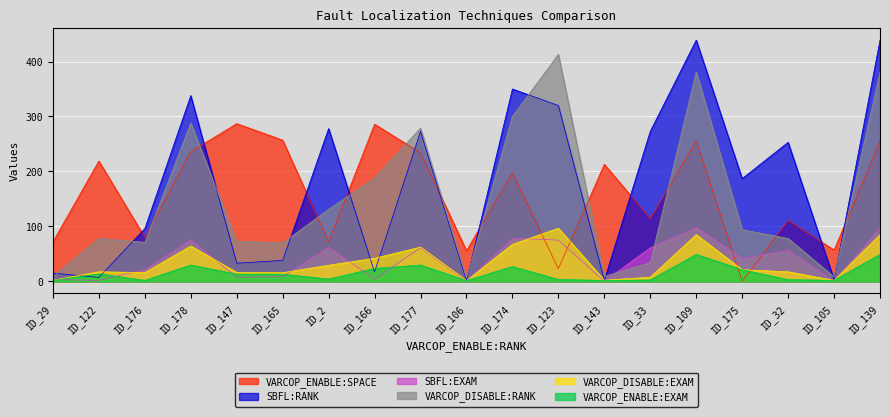

Where is VARCOP_ENABLE:SPACE nearest to the value 143?

ID_33